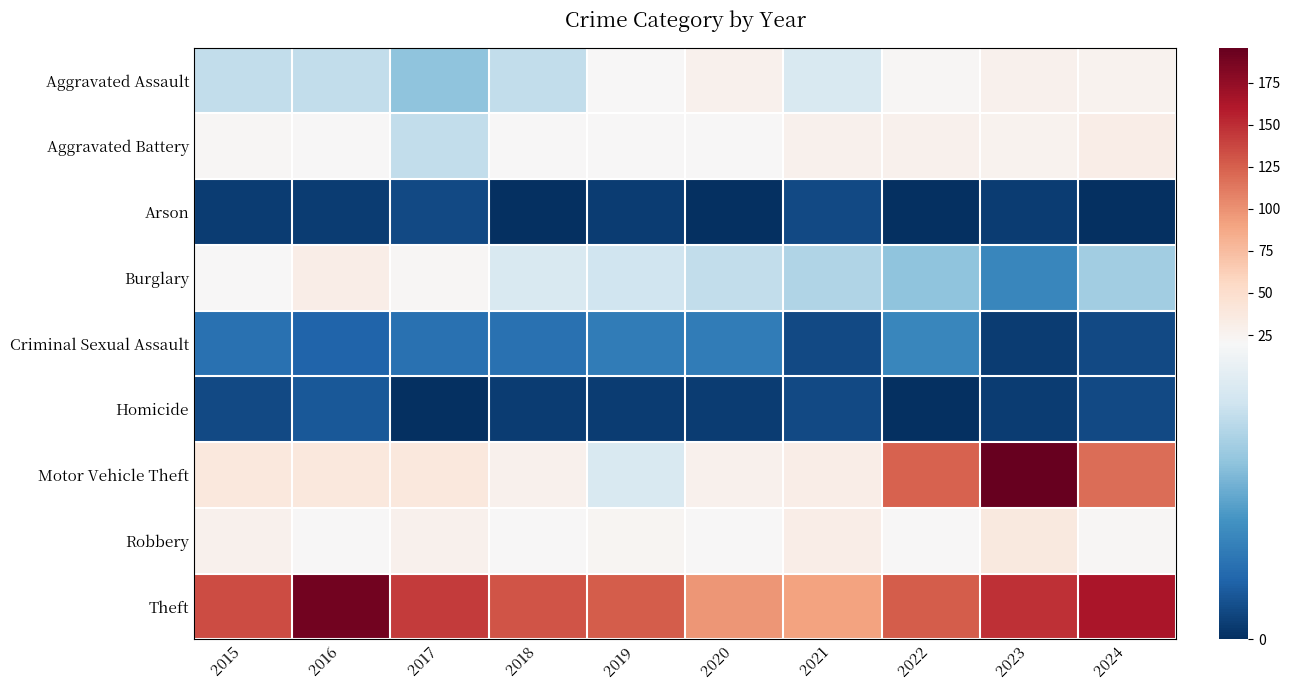

At how many categories does at least one series exceed 133?

5